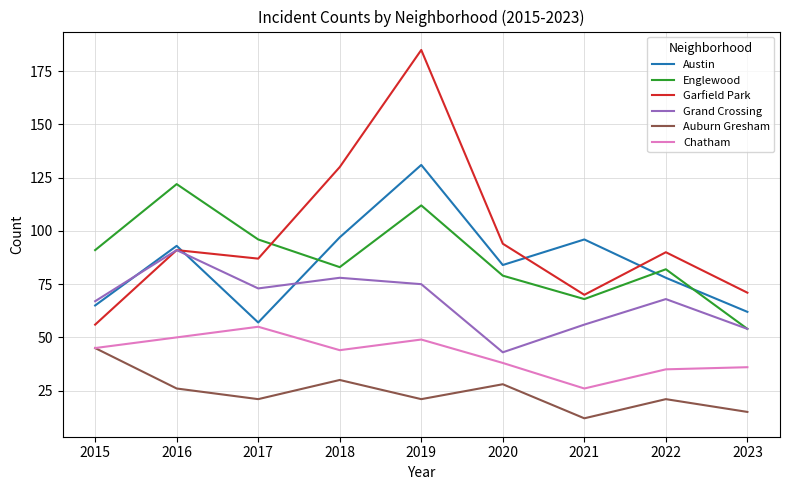

Which series has the largest range (max minus min)?

Garfield Park